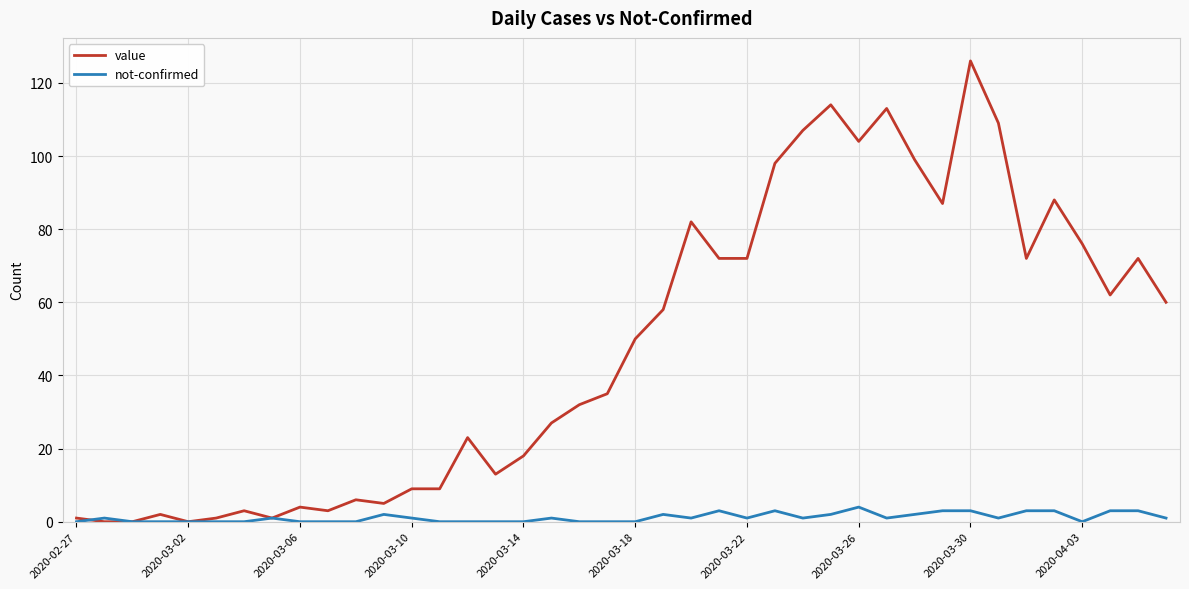

Which series has the largest range (max minus min)?

value